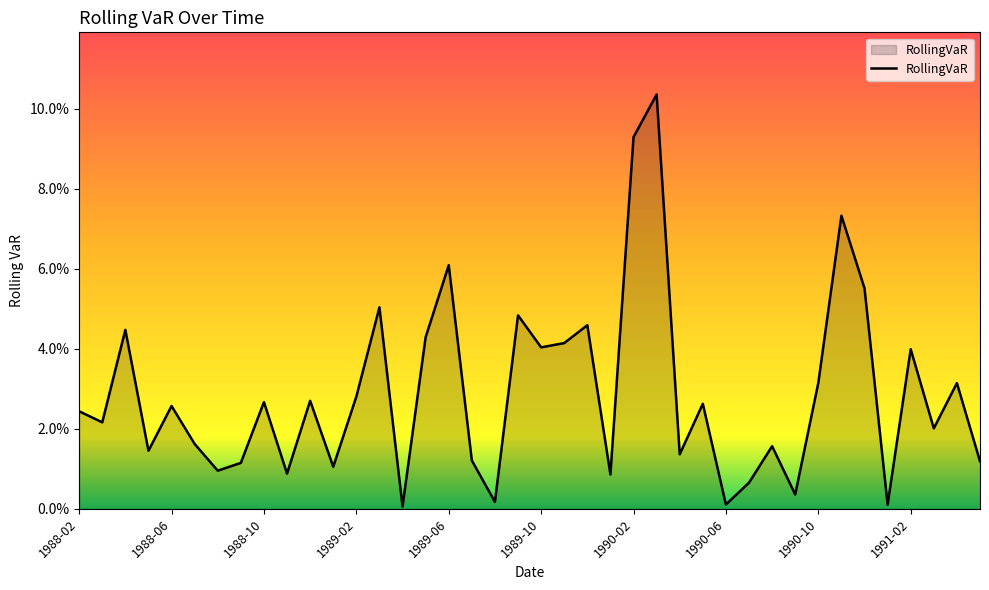

What is the sum of all values?

1.2